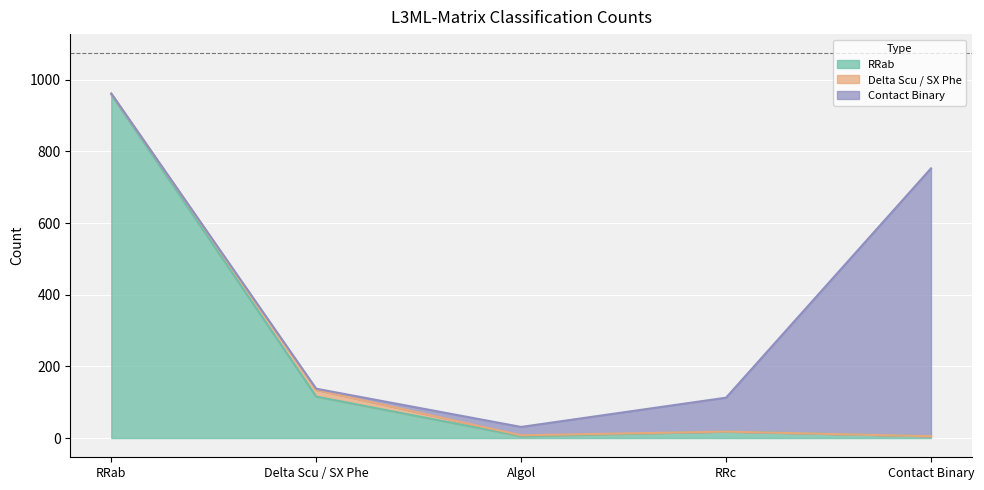

How many lines are shown in the chart?

3